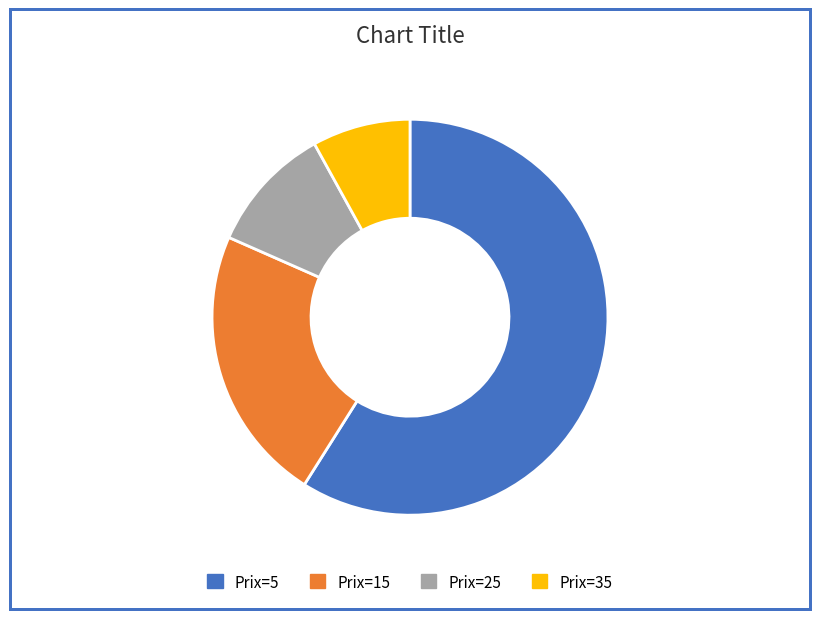

Count the number of slices in the pie.

4